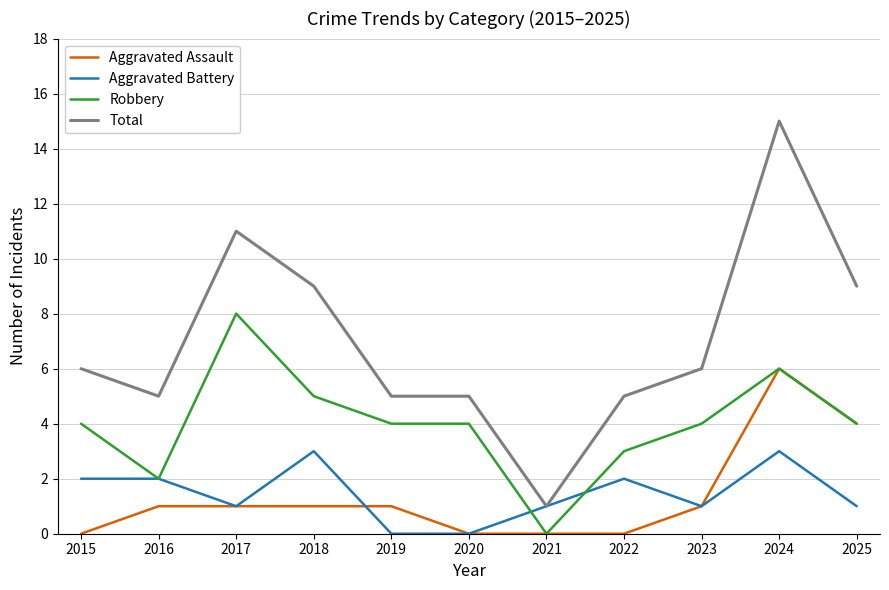

The Aggravated Battery series shows 3 at 2018. True or false?

True